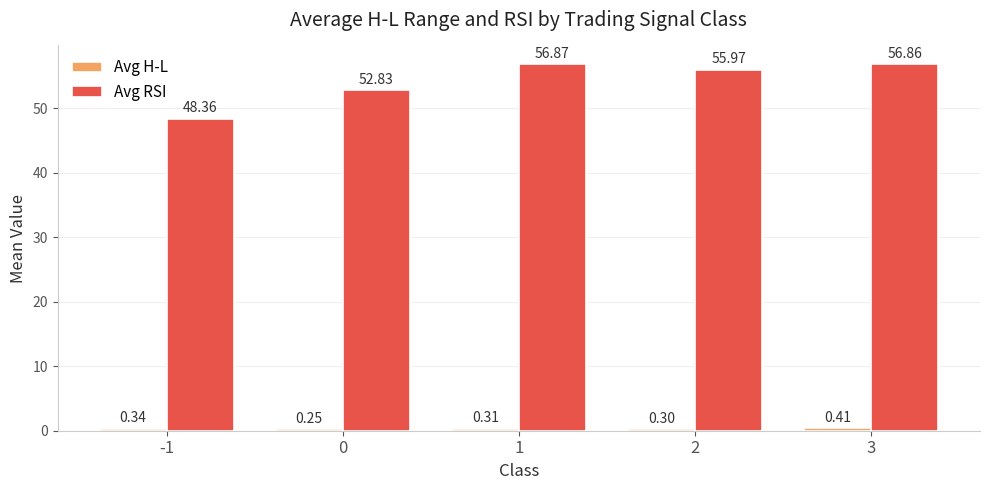

How many values in the Avg RSI series exceed 55?

3